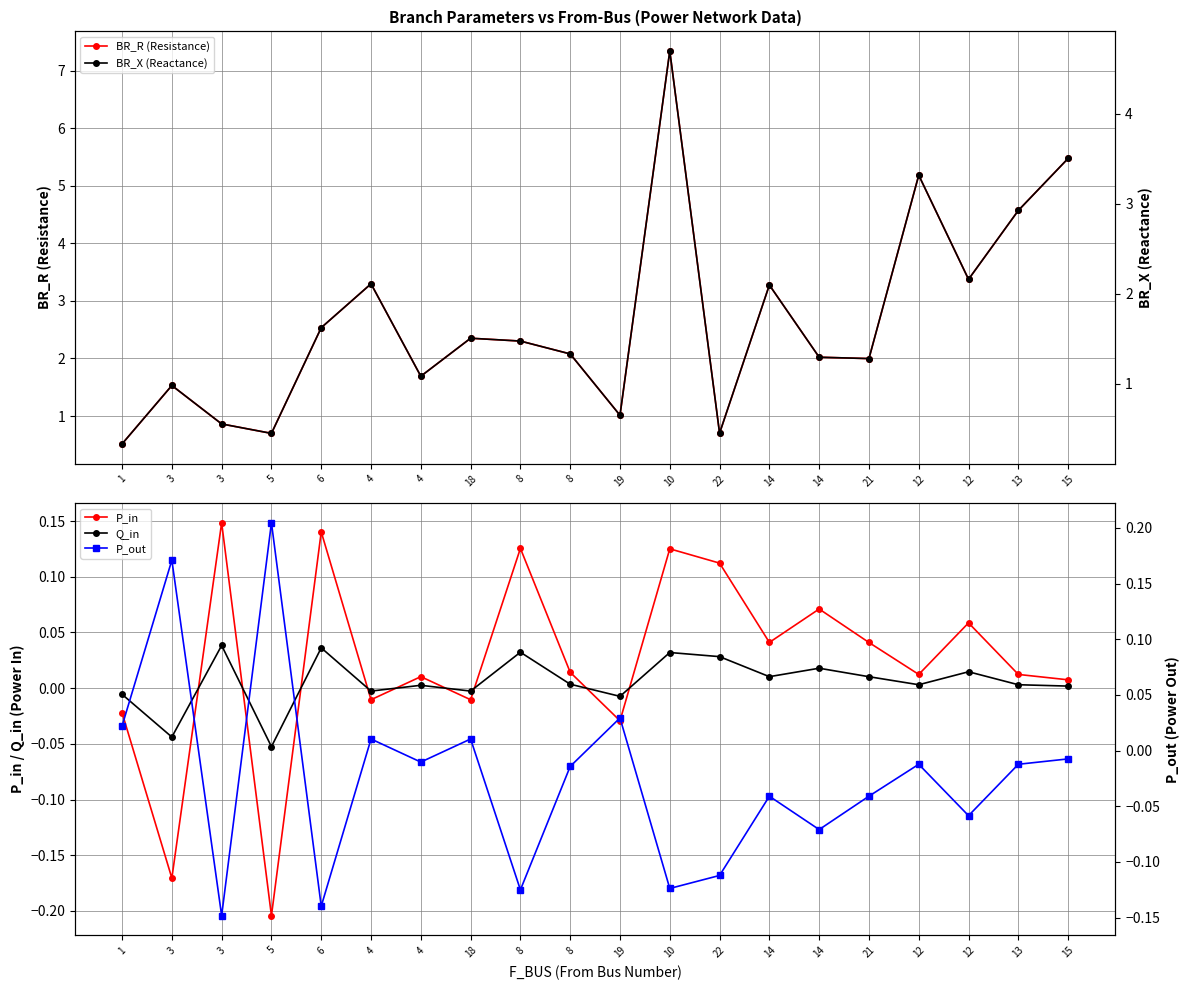

How many interior local peaks does the BR_R (Resistance) series have?

6